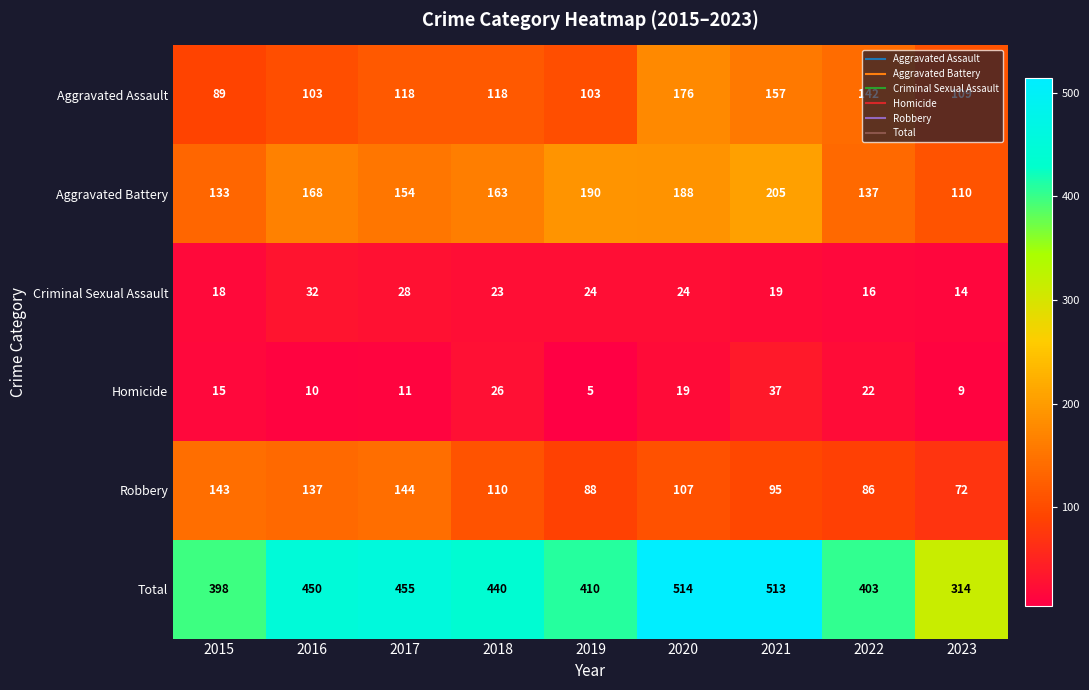

Which category has the highest value across all series?

2020